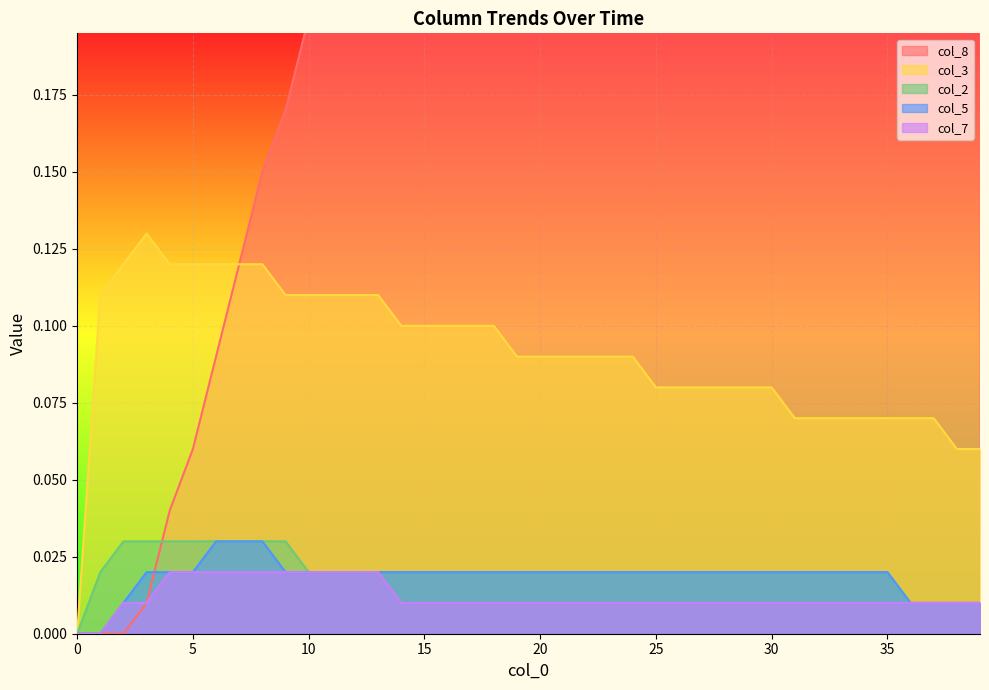

After their last crossing, which series has the higher values: col_8 or col_5?

col_8